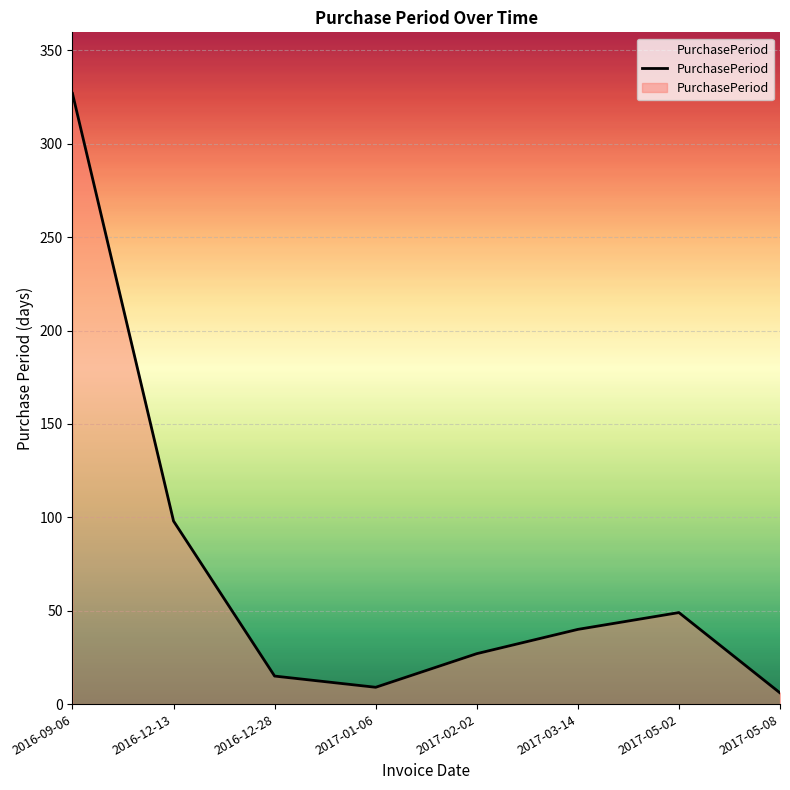

At which category does the data reach its first local peak?

2017-05-02